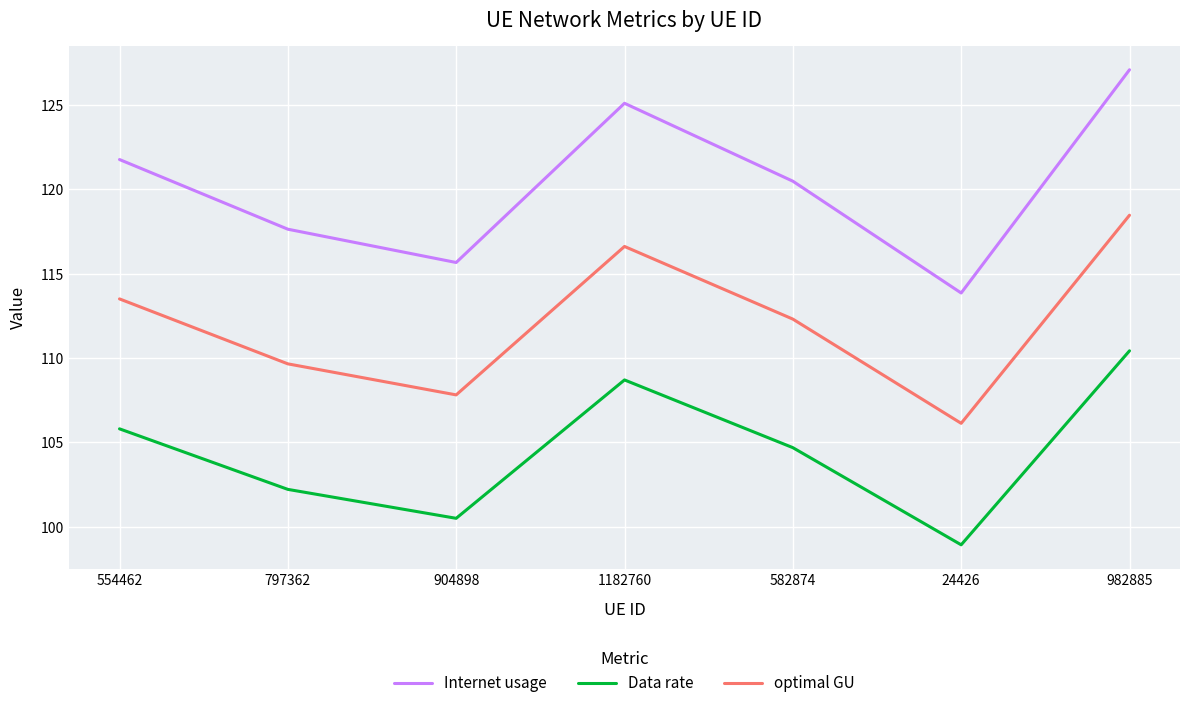

Is this an area chart (filled region under the line)?

No